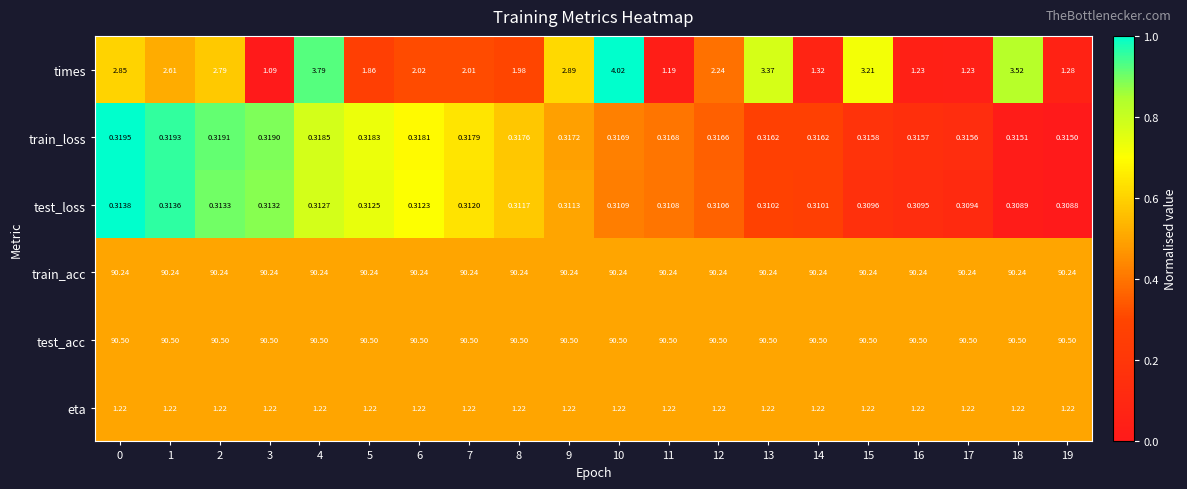

Is the value of times at 9 greater than the value of test_acc at 19?

No